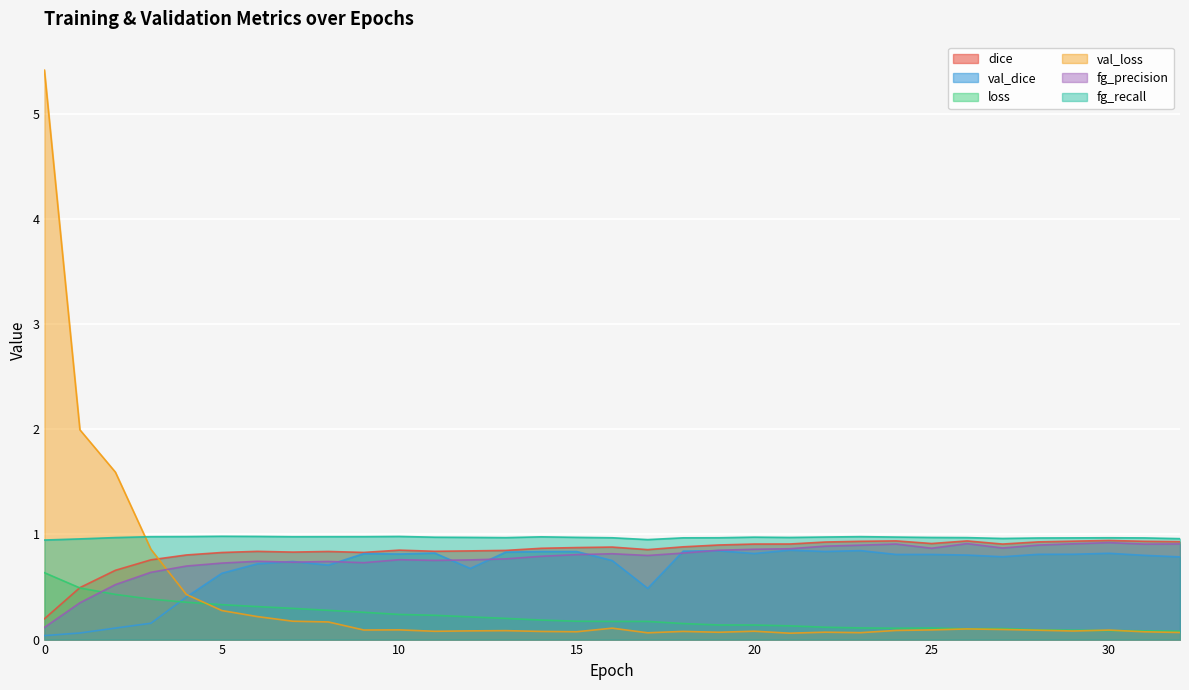

What are all the series names shown in the legend?

dice, val_dice, loss, val_loss, fg_precision, fg_recall